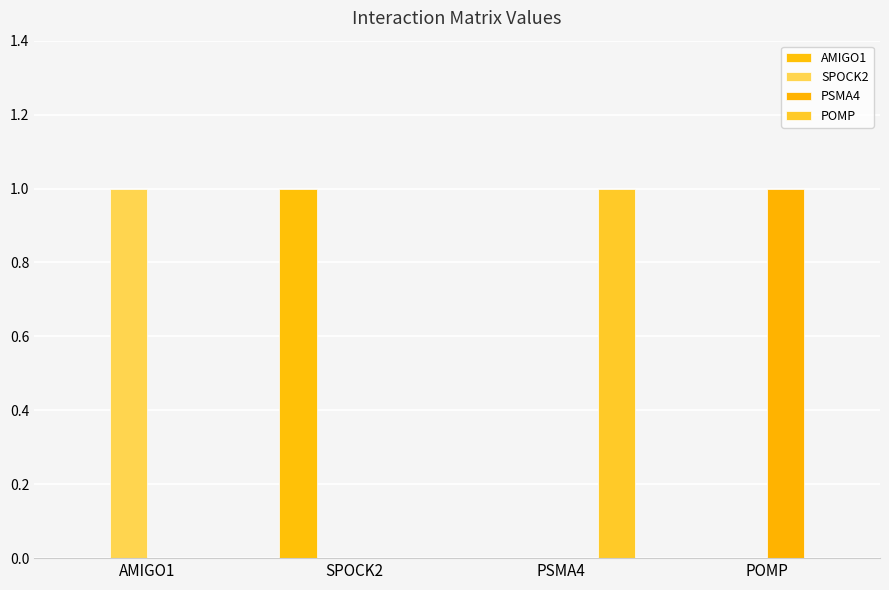

Reading left to right, extract all data points from this chart.

AMIGO1: 0	1	0	0
SPOCK2: 1	0	0	0
PSMA4: 0	0	0	1
POMP: 0	0	1	0